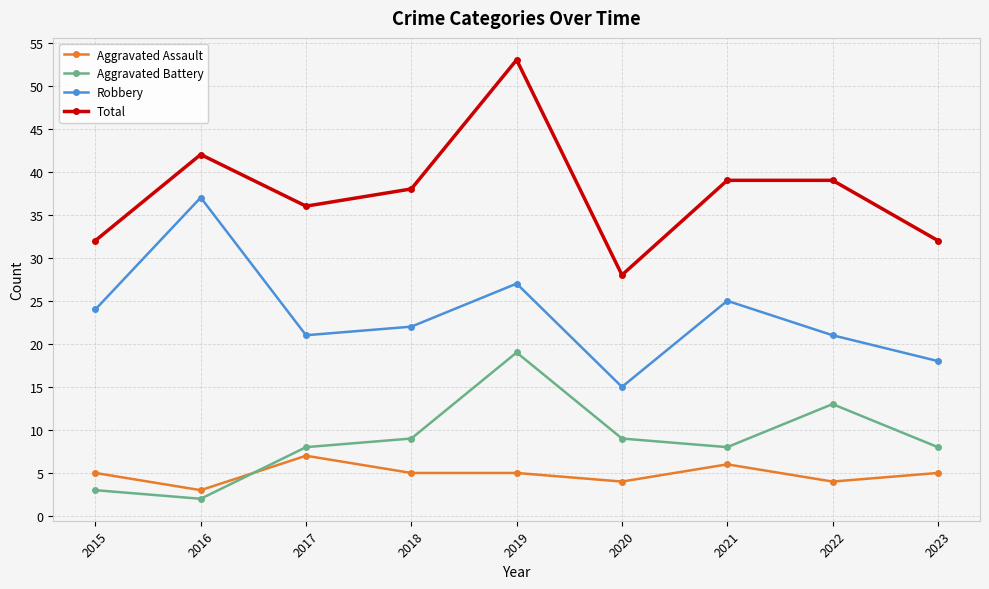

True or false: Aggravated Battery and Robbery intersect in this chart.

False